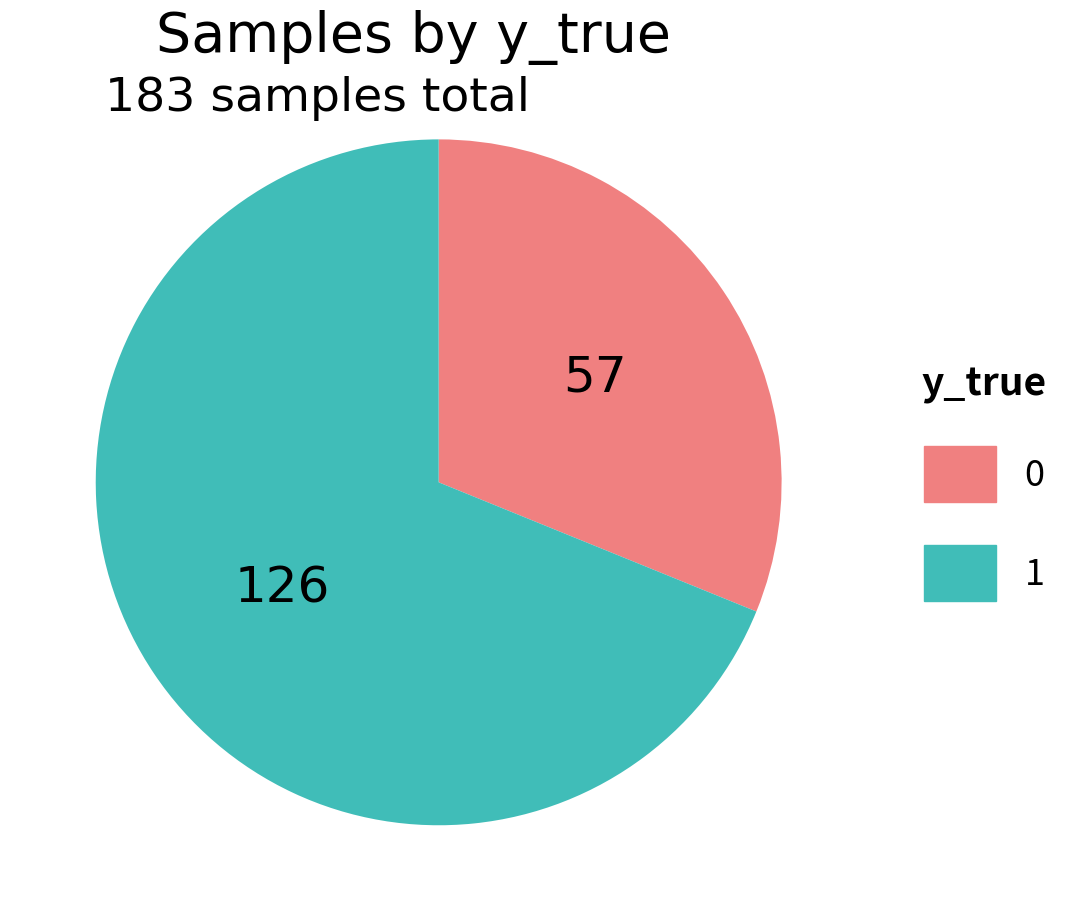

Do 1 and 0 together represent more than half of the pie?

Yes